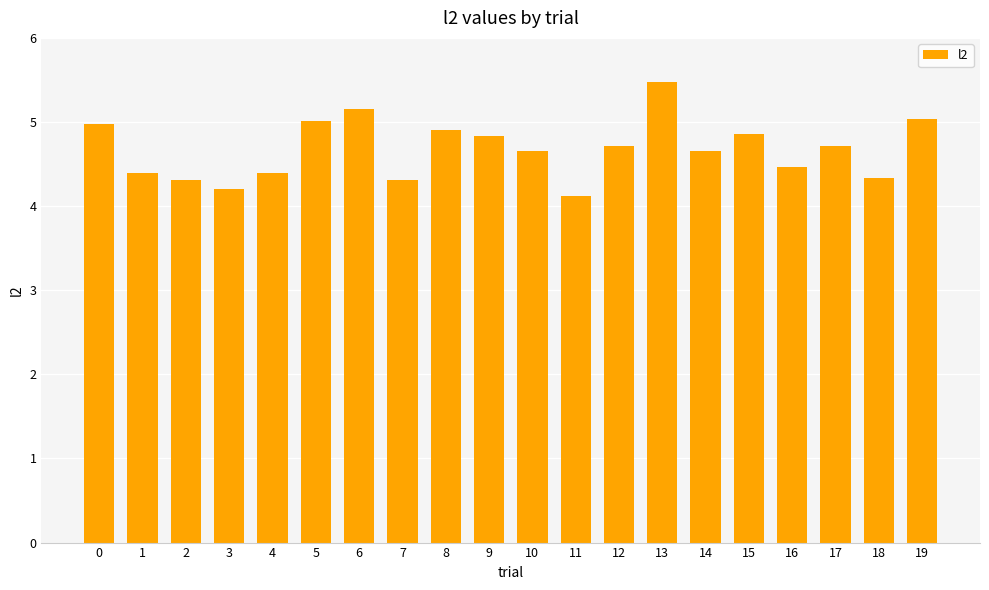

Which has a higher value, 14 or 12?

12